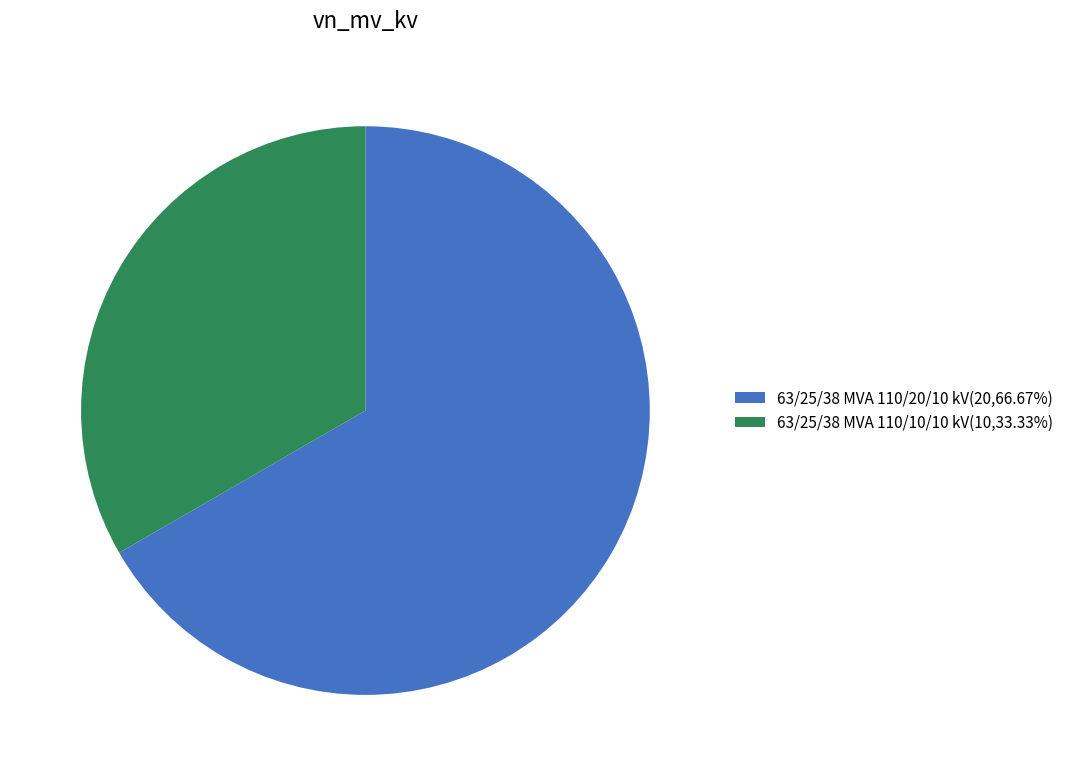

Which category has the smallest portion of the pie?

63/25/38 MVA 110/10/10 kV